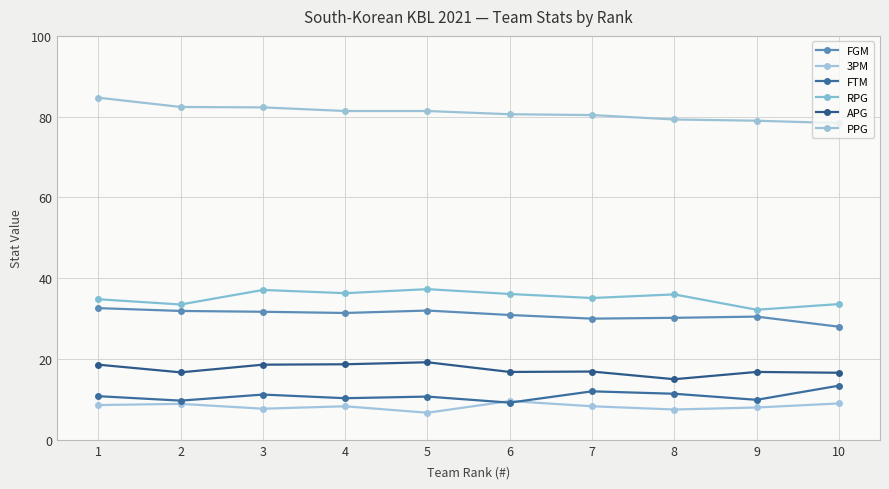

How many series are shown in this chart?

6